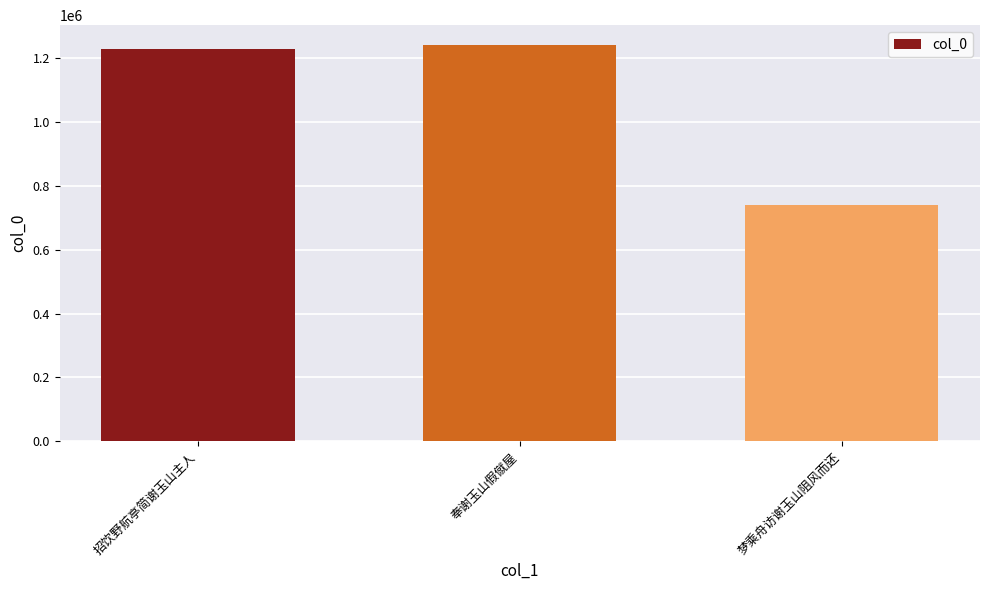

What is the change in value from 奉谢玉山假僦屋 to 梦乘舟访谢玉山阻风而还?

-501842